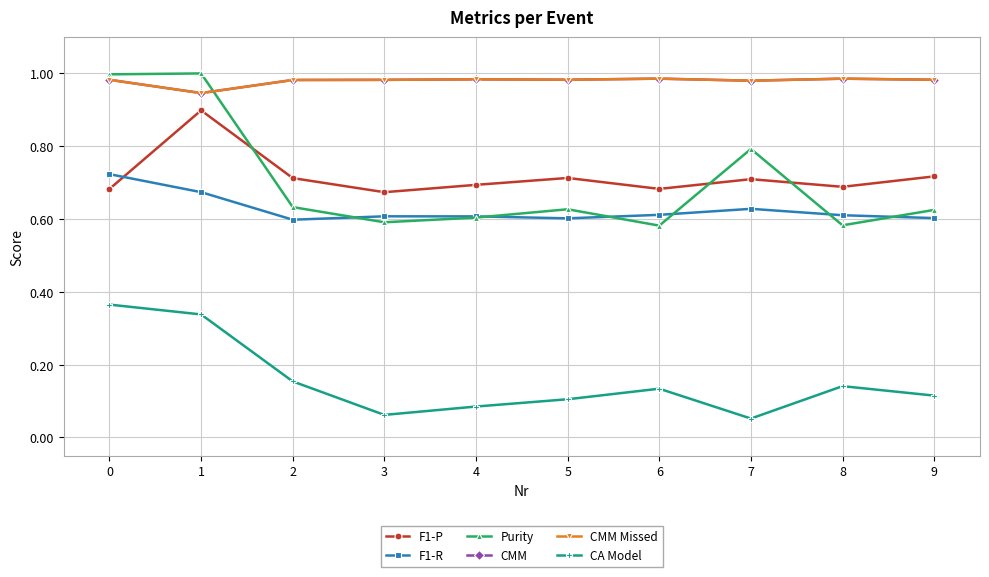

Between 1 and 5, which series saw the biggest shift?

Purity